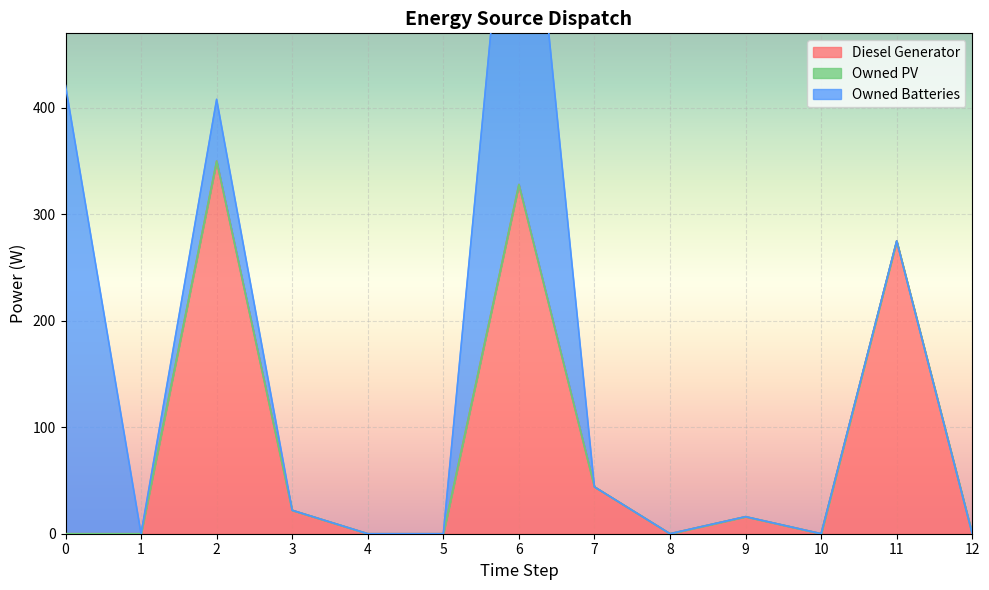

At 1, list the series in order from smallest to largest.

Diesel Generator, Owned PV, Owned Batteries